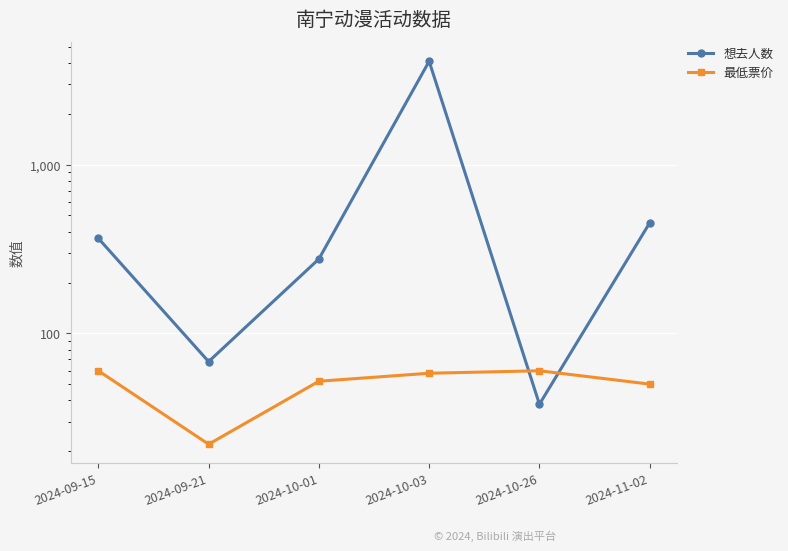

What is the sum of the 想去人数 values at 2024-10-03 and 2024-11-02?

4559